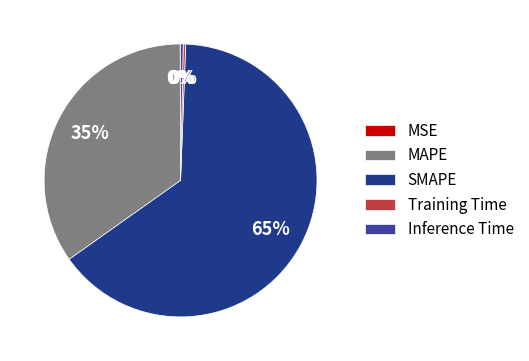

Which slice represents more than half of the pie?

SMAPE